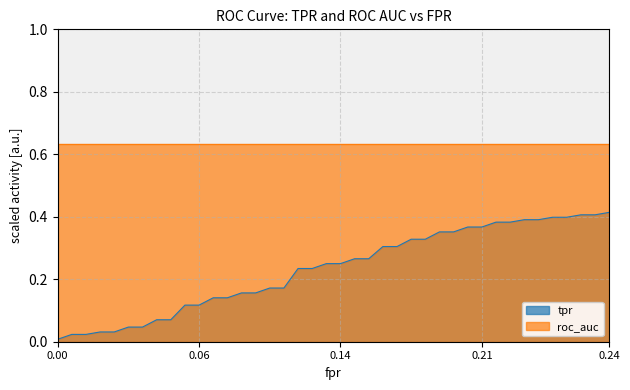

What is the value of the fpr point at the 17th from the left?

0.1